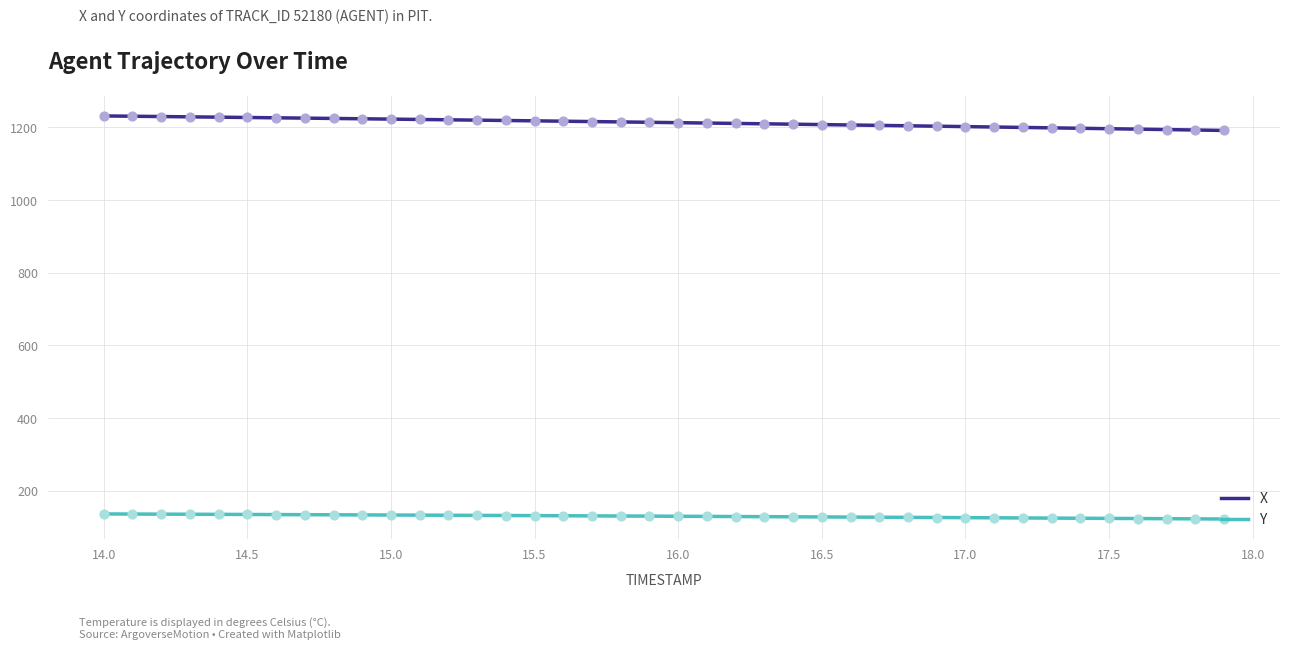

At how many categories does at least one series exceed 1031?

40